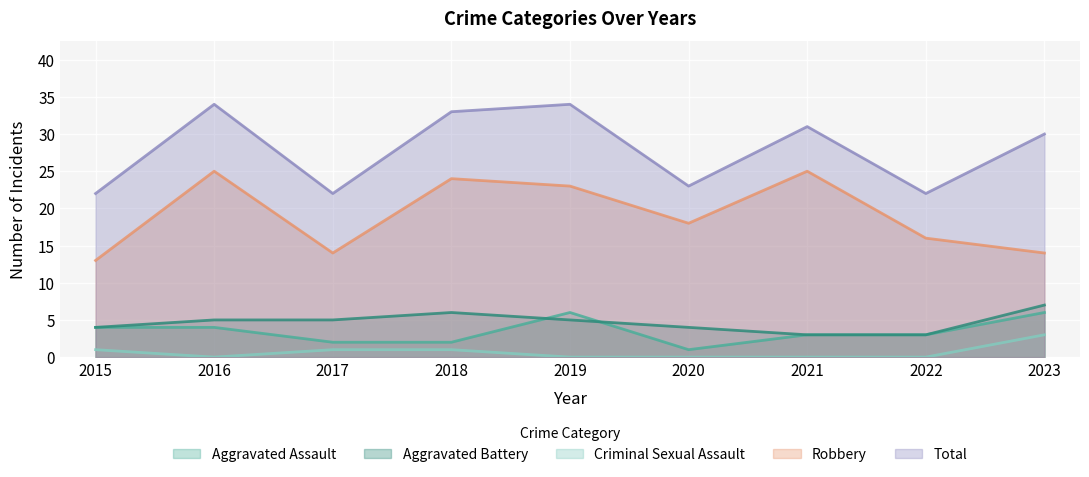

What is the difference between the second highest and minimum values in the Aggravated Battery series?

3